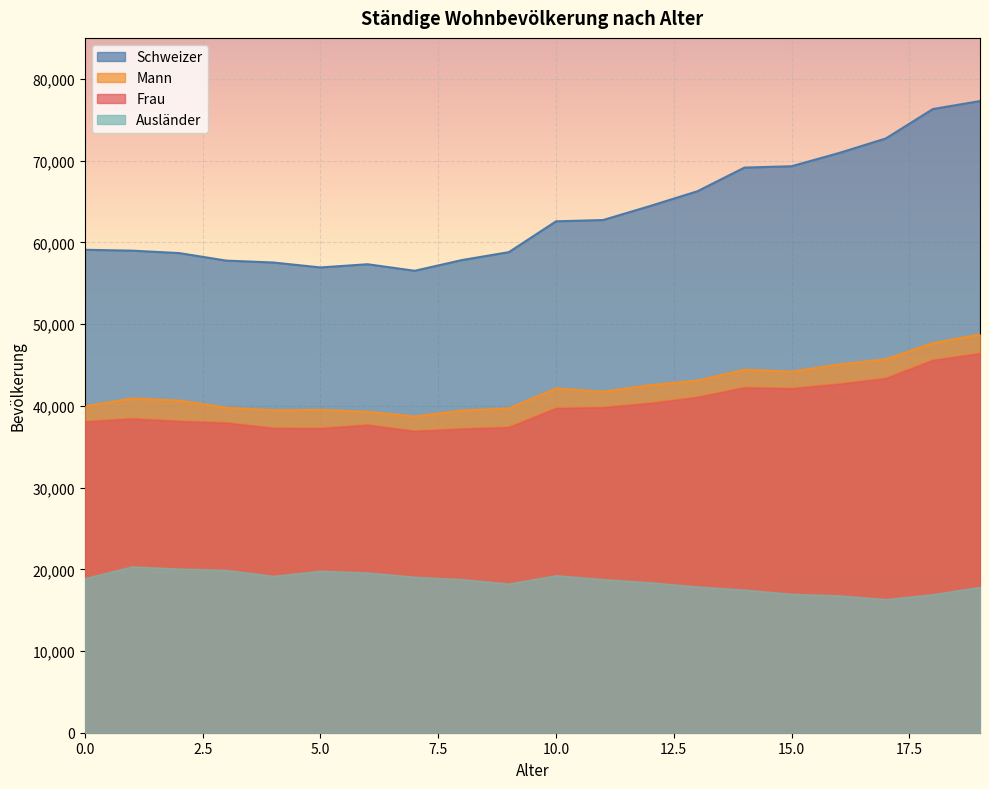

What is the average value of the Schweizer series?

63577